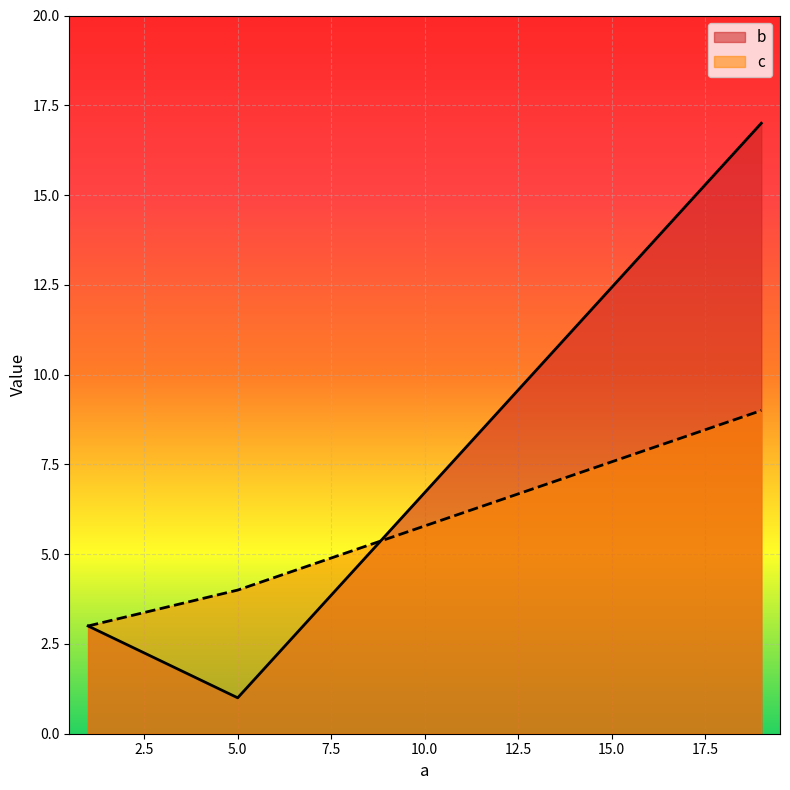

Does the chart display data point markers on the line(s)?

No